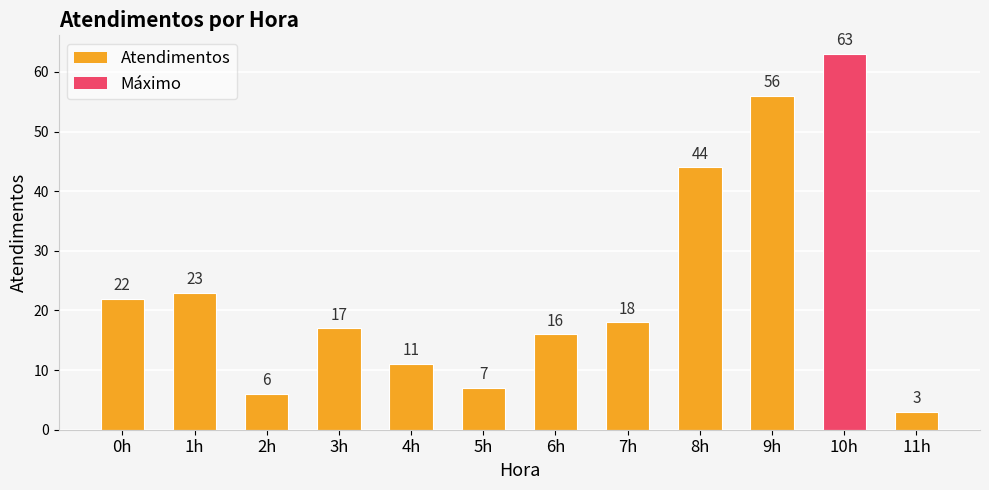

What is the minimum value shown in the chart?

3